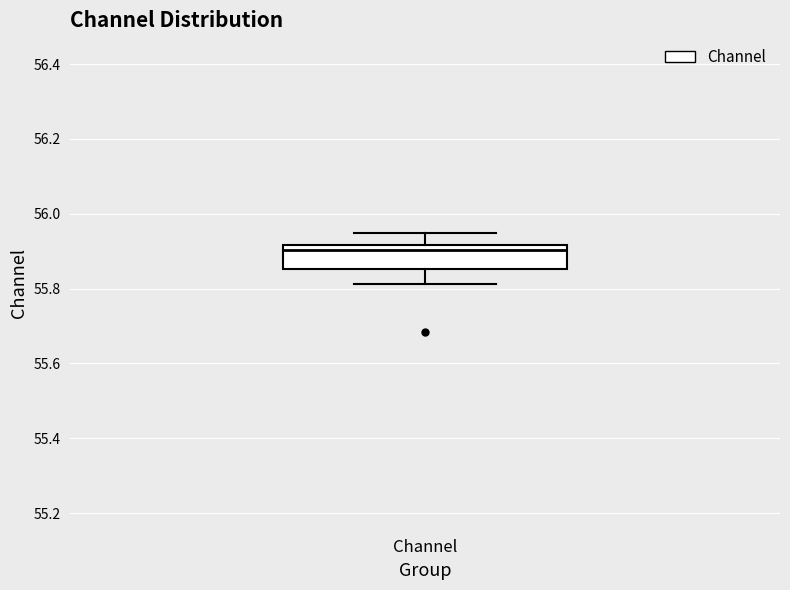

Transcribe this box plot: give where the median line is, the range the box spans, and where the two whiskers end, as read against the y-axis. The values are not printed on the chart, so give them approximately, as read against the axis.

median 55.90, box 55.86 to 55.92, whiskers 55.82 to 55.94